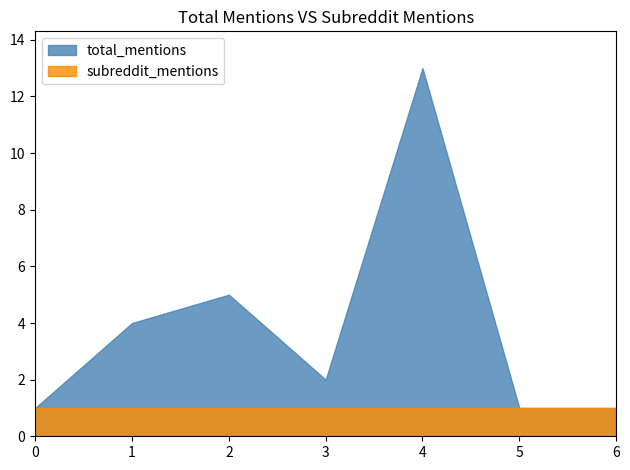

Is it true that subreddit_mentions equals 2 at ZOJIRUSHI Nanbu?

False